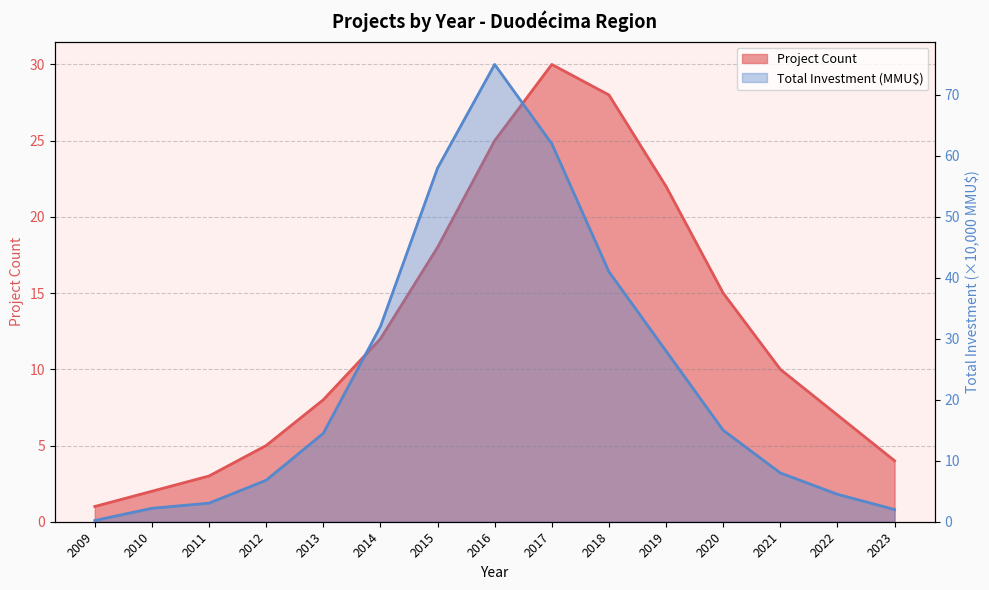

At how many categories does at least one series exceed 16?

6